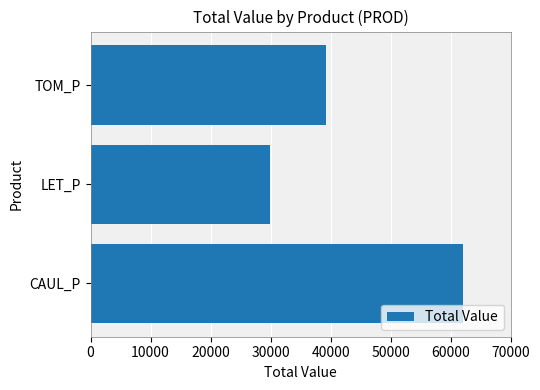

What value does the data have at TOM_P?

39294.3